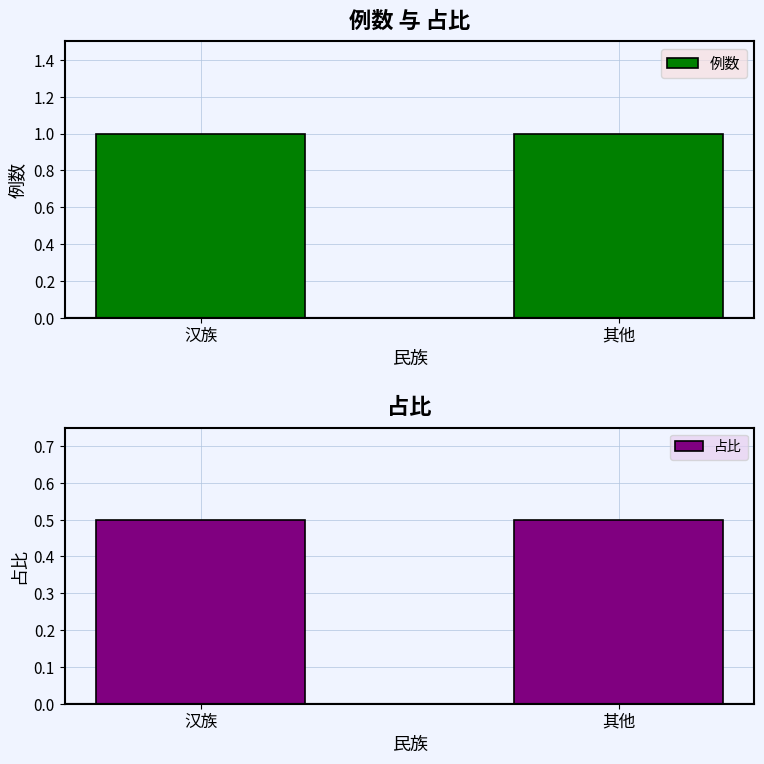

Reading left to right, list all the values displayed in this chart.

例数: 1.0	1.0
占比: 0.5	0.5